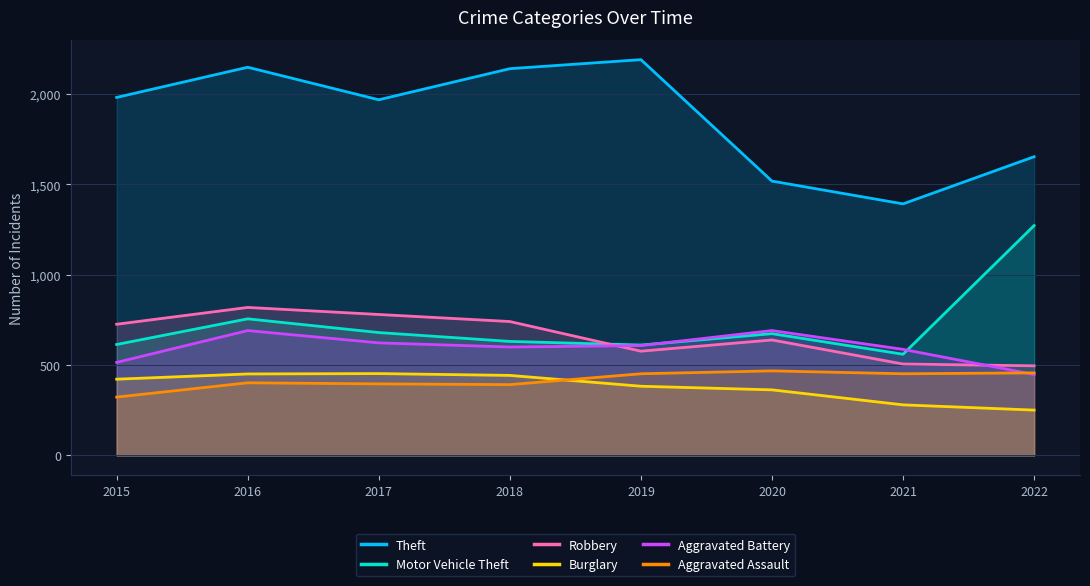

Reading left to right, extract all data points from this chart.

Theft: 1981	2148	1968	2140	2190	1518	1392	1653
Motor Vehicle Theft: 614	756	680	631	611	674	560	1272
Robbery: 726	819	780	741	577	639	506	496
Burglary: 422	451	453	443	383	363	280	251
Aggravated Battery: 515	691	623	600	608	691	587	448
Aggravated Assault: 323	402	396	392	452	468	452	457